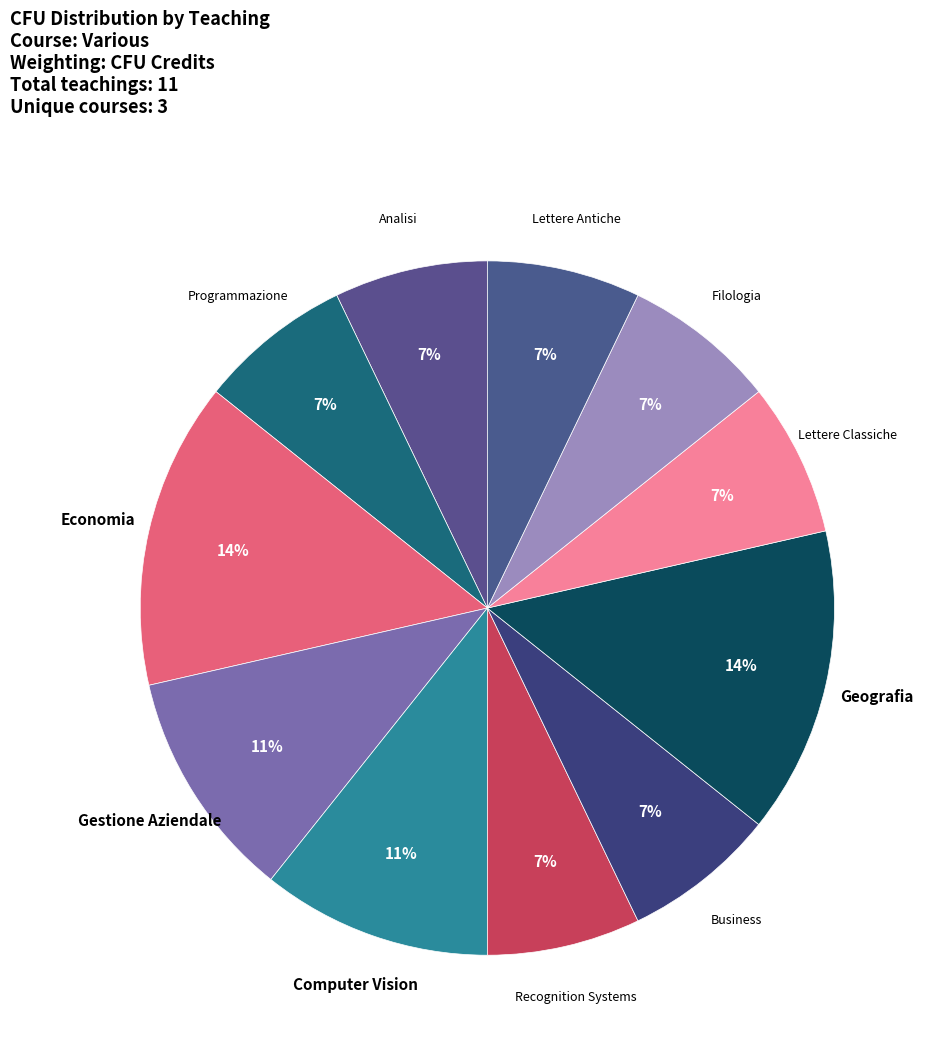

How many segments does this pie chart have?

11